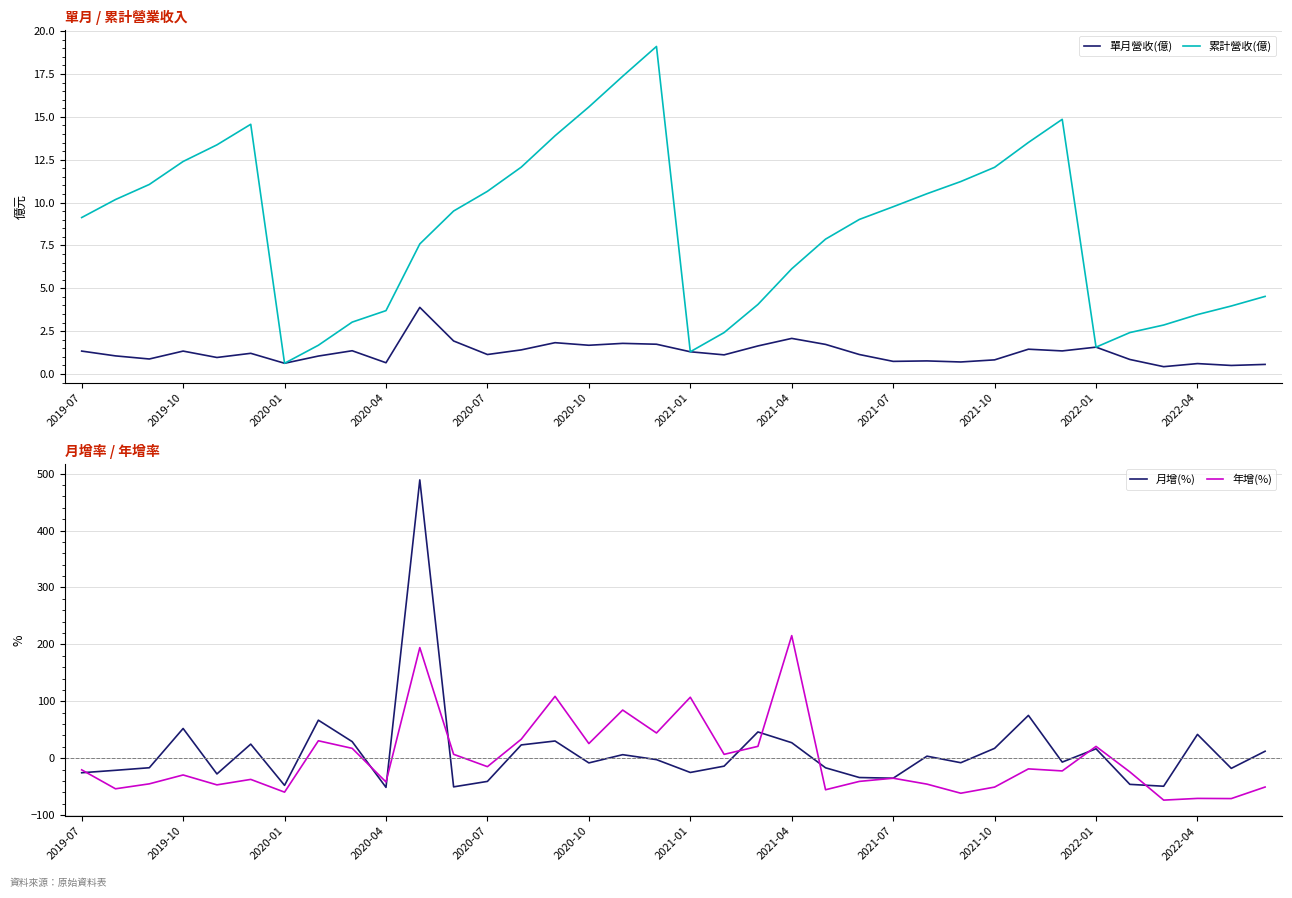

How many lines are shown in the chart?

4